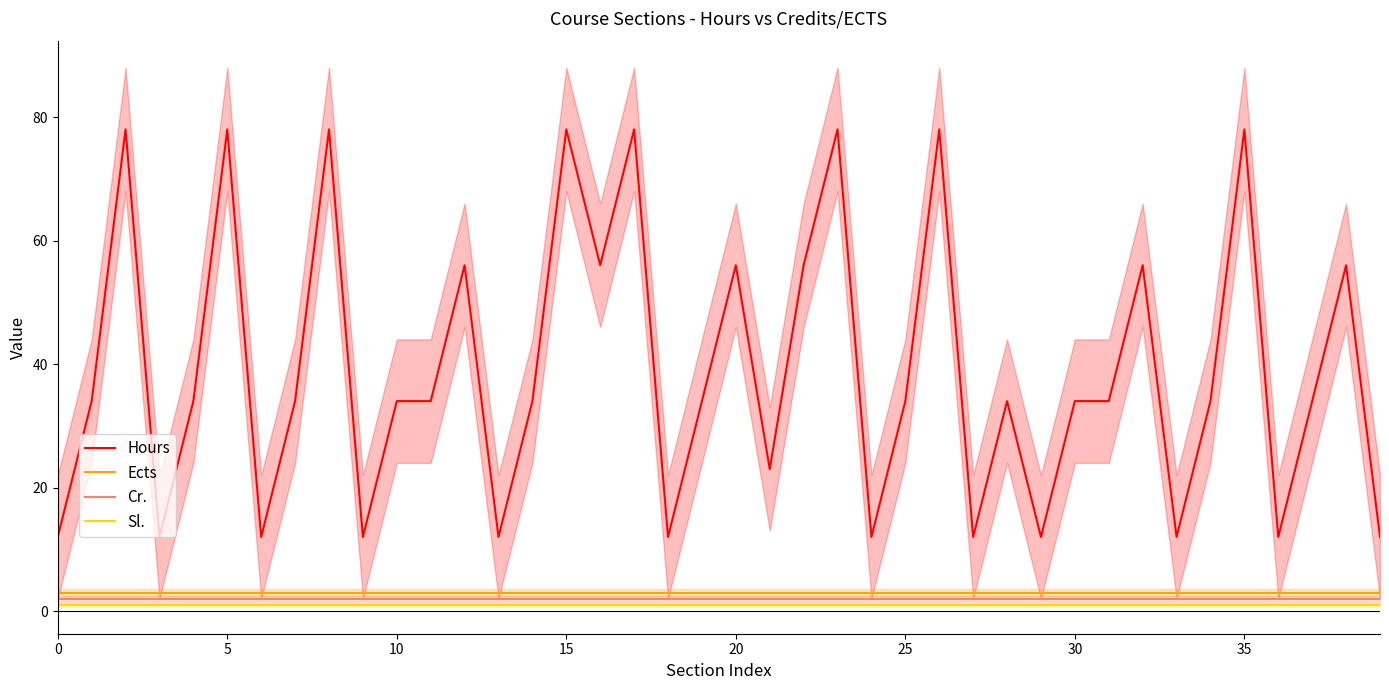

Which series has the largest range (max minus min)?

Hours